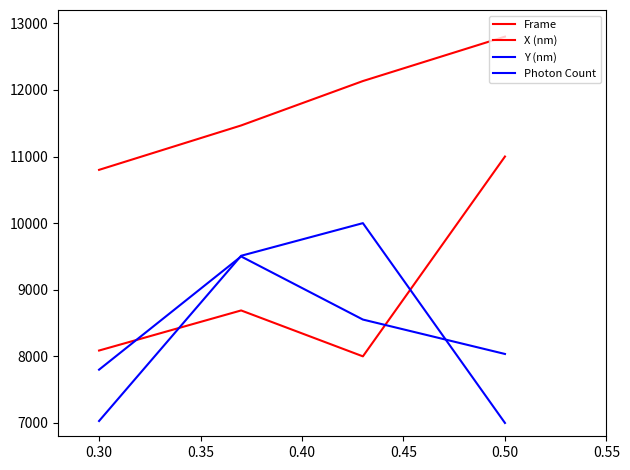

Does the chart display data point markers on the line(s)?

No